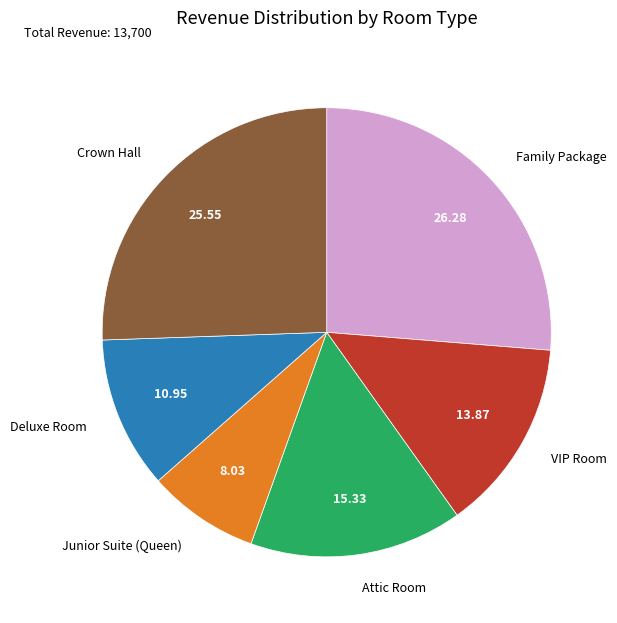

Do Family Package and Junior Suite (Queen) together represent more than half of the pie?

No